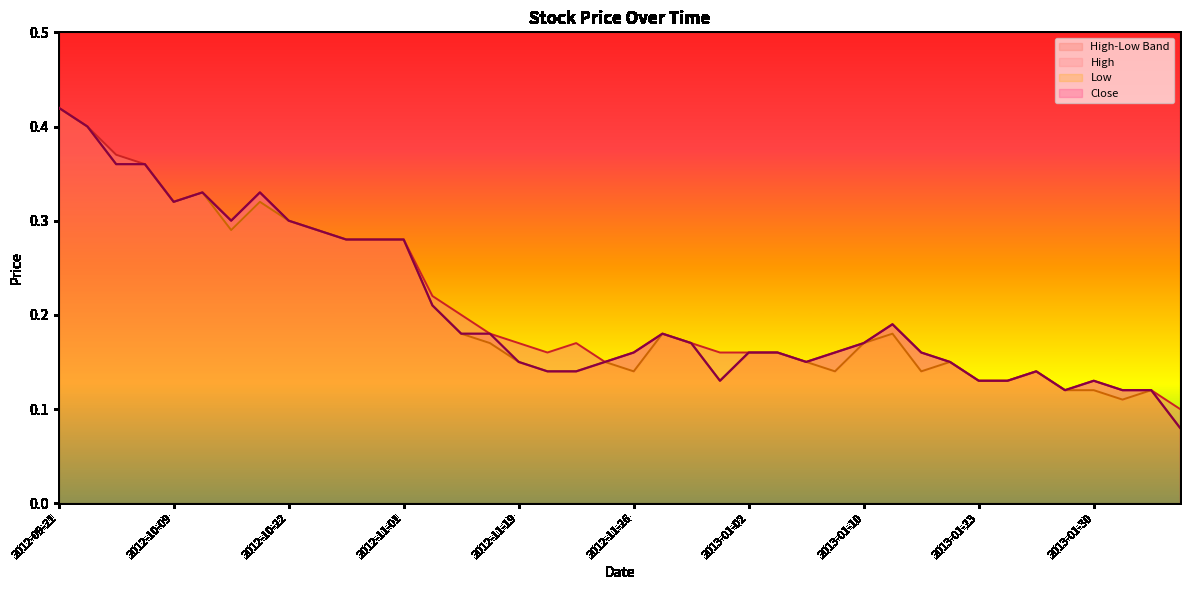

What is the label of the 20th point from the right?

2012-11-26